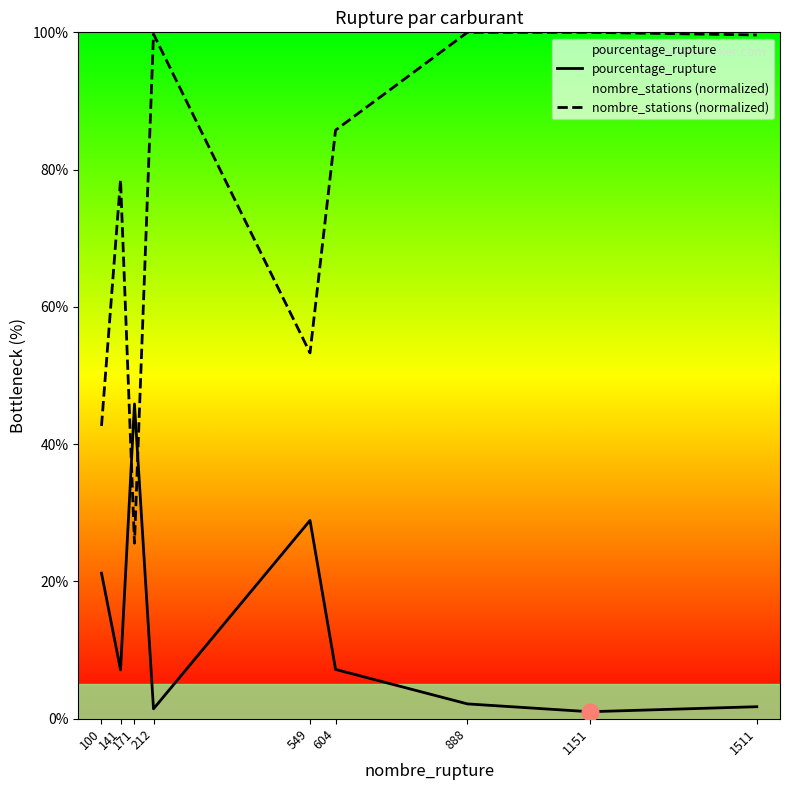

Reading left to right, extract all data points from this chart.

pourcentage_rupture: 21.2	7.1	45.9	1.4	28.9	7.2	2.2	1.0	1.8
nombre_stations (normalized): 42.6	78.5	25.6	99.7	53.3	85.7	100.0	100.0	99.6